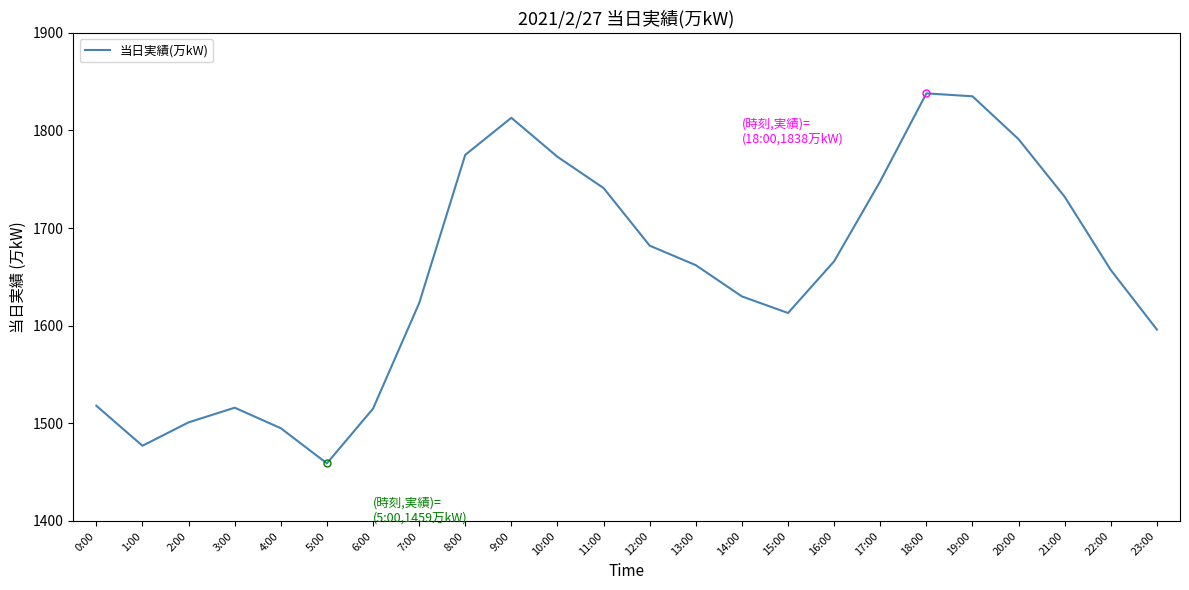

What is the approximate value at 12:00, to the nearest 50?

1700